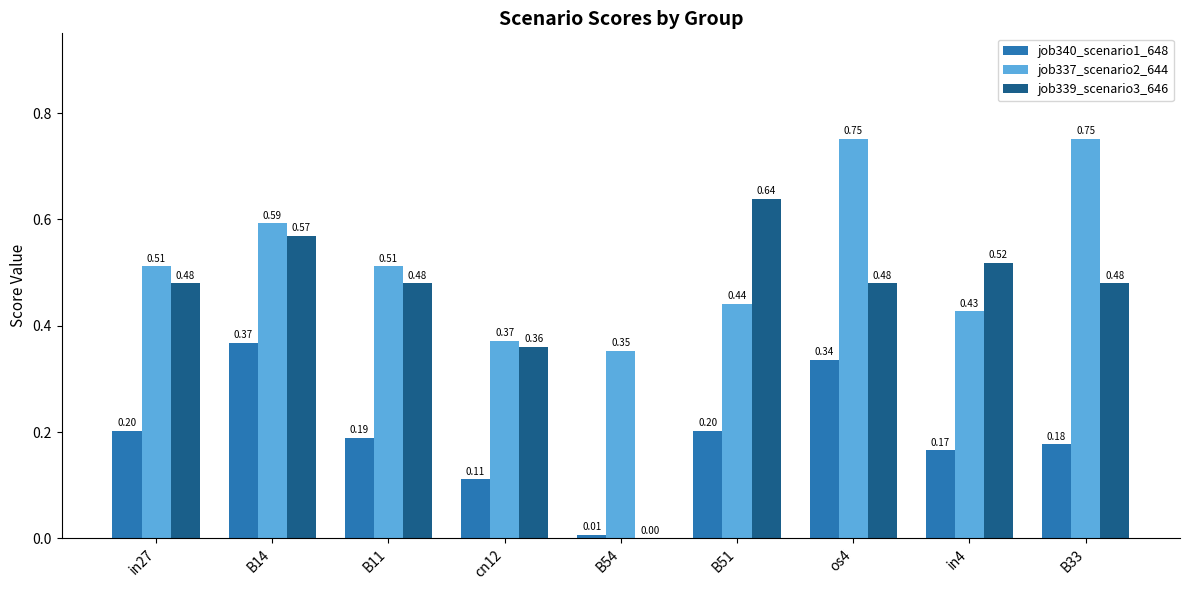

Is the value of job337_scenario2_644 at B33 greater than the value of job340_scenario1_648 at in4?

Yes